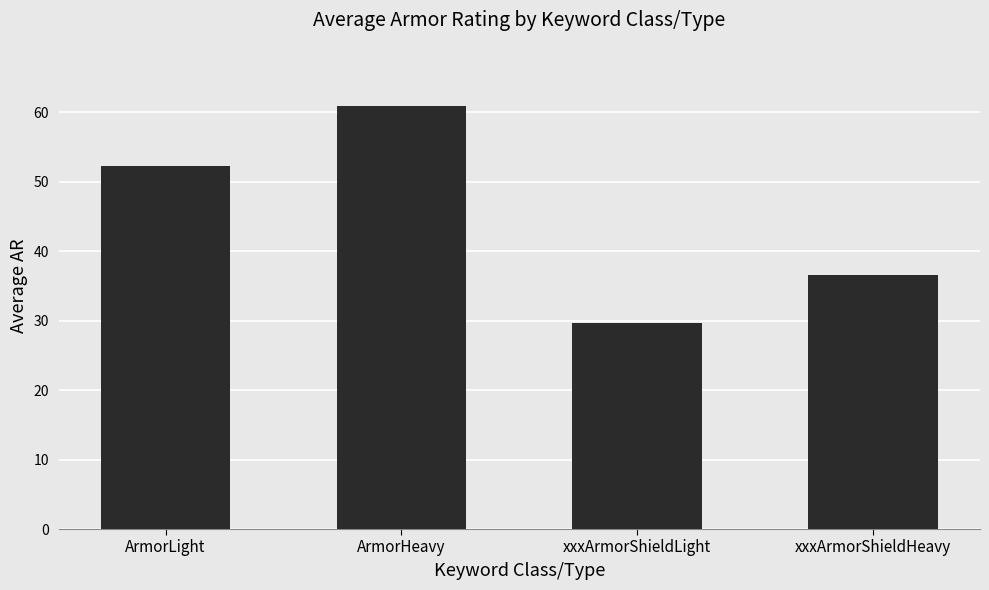

At which category does the chart reach its peak across all series?

ArmorHeavy